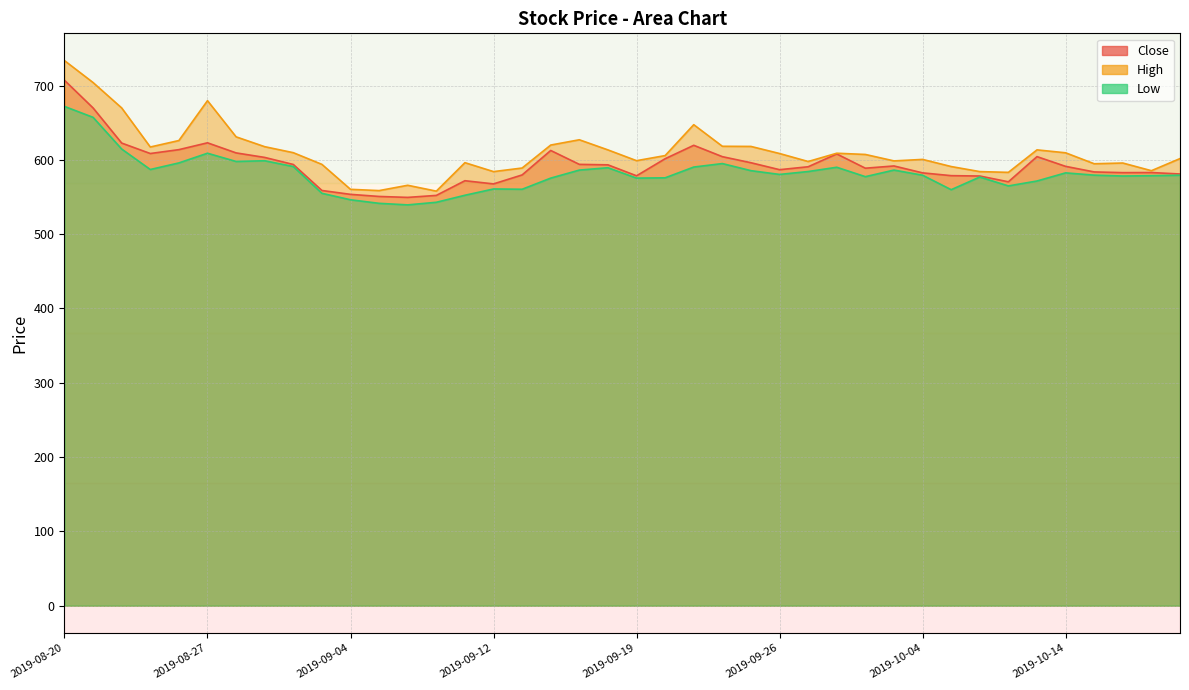

Which category has the lowest value in the Close series?

2019-09-06